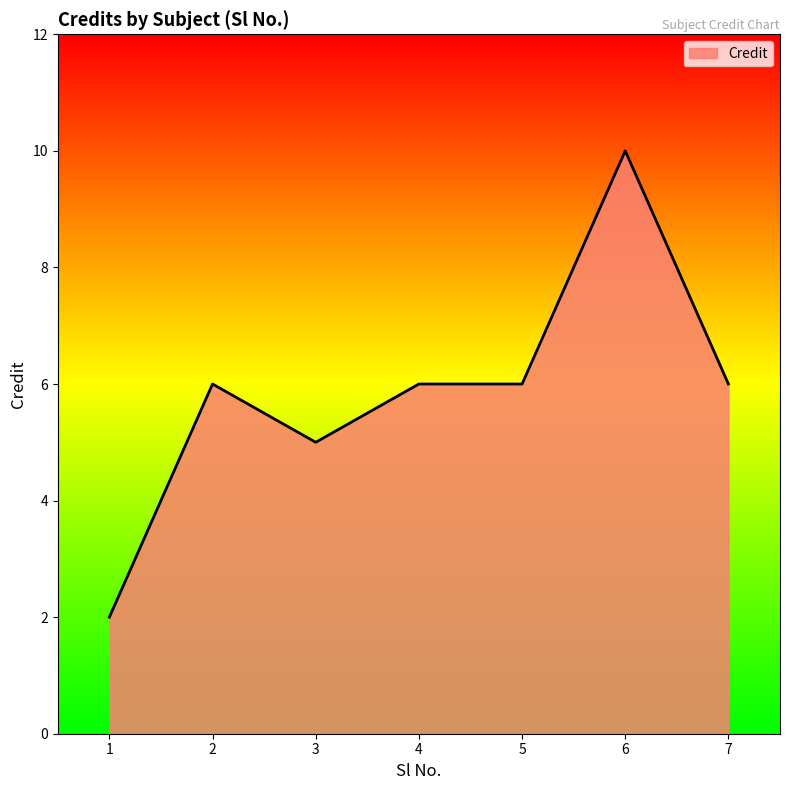

What is the sum of the values at 4 and 7?

12